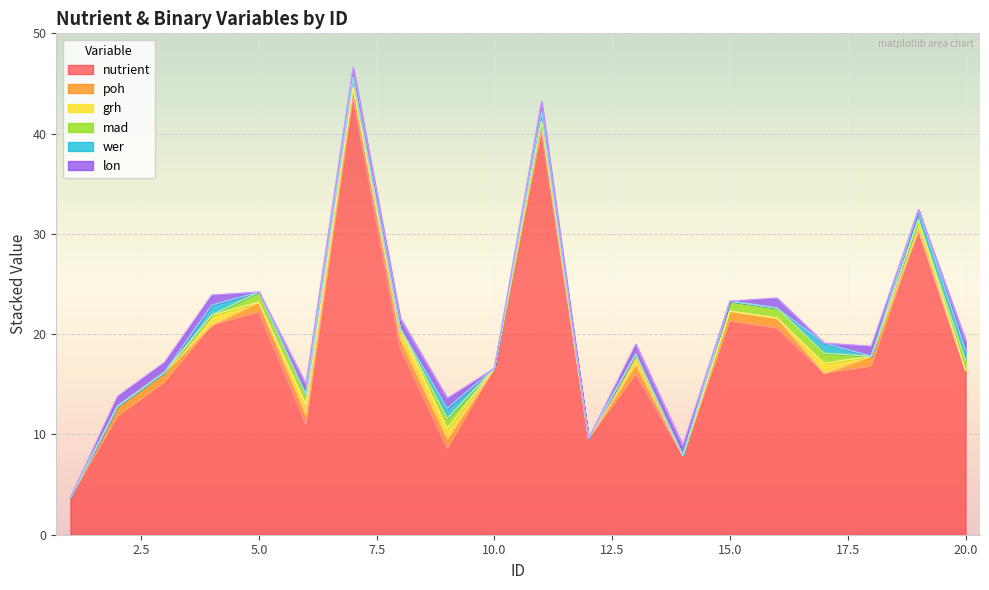

True or false: poh and nutrient cross at least once.

False